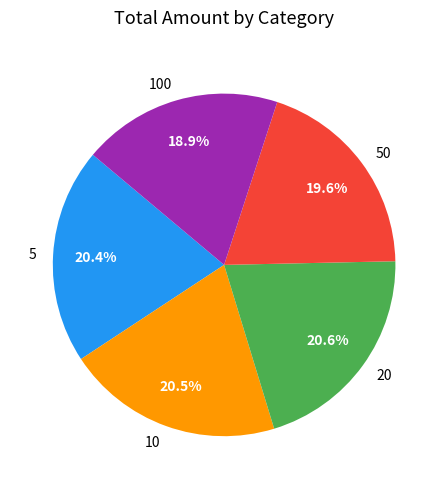

How many segments does this pie chart have?

5